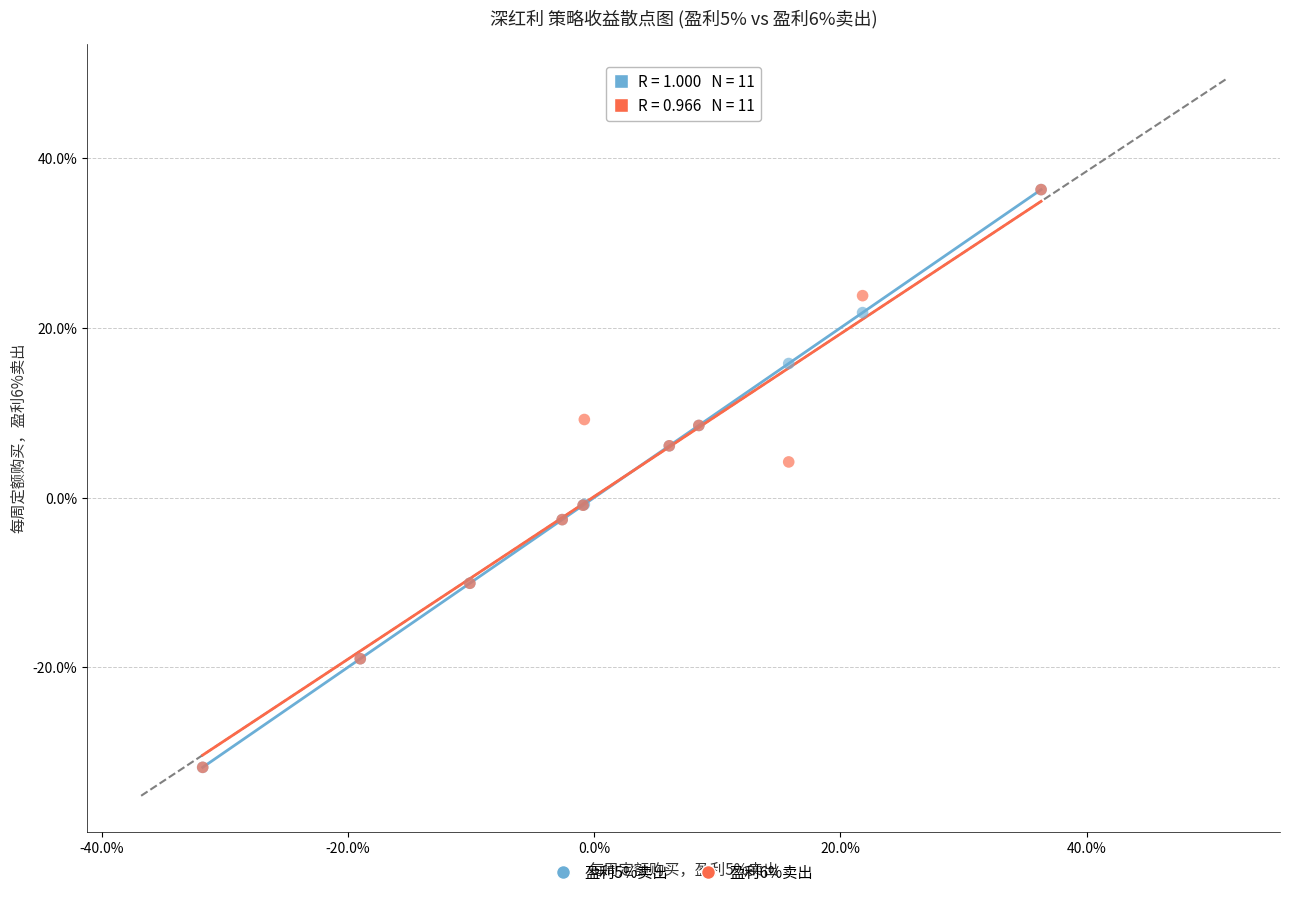

What are all the series names shown in the legend?

盈利5%卖出, 盈利6%卖出